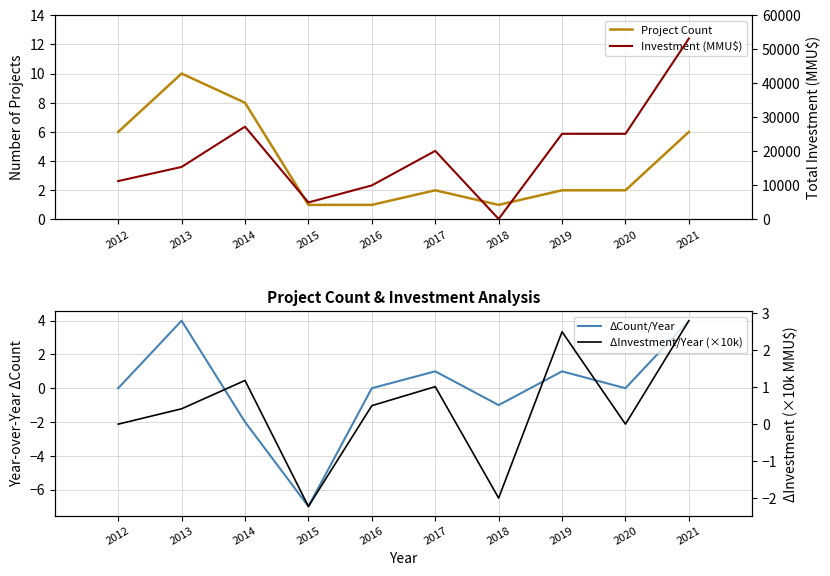

The value of Investment (MMU$) at 2016 is 6427.1. True or false?

False